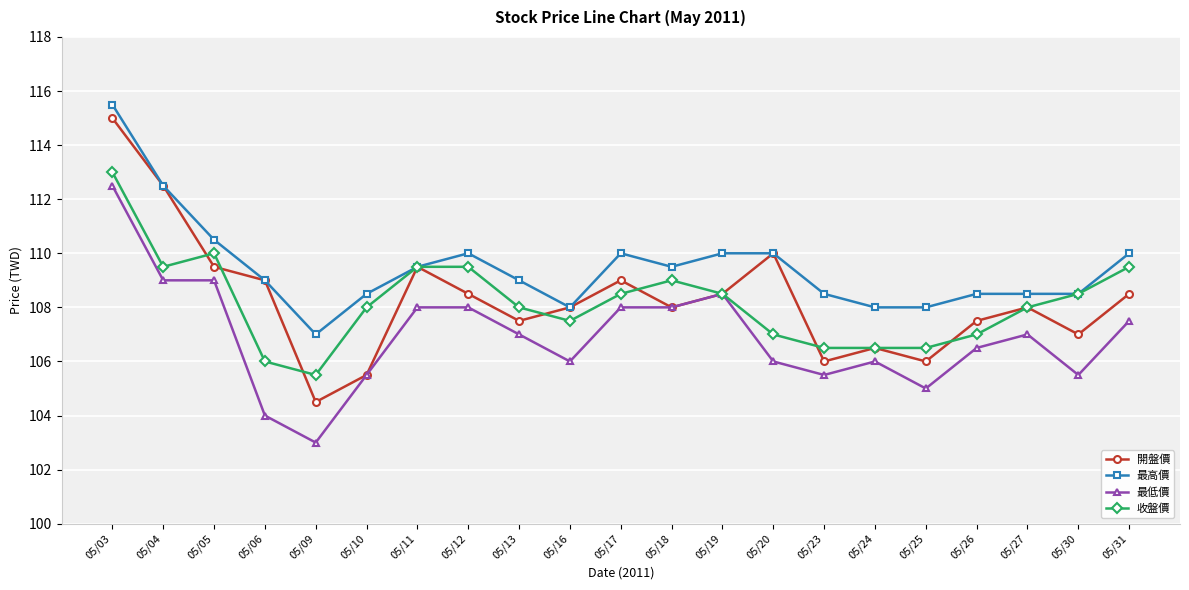

List the series in order of their peak value, highest first.

最高價, 開盤價, 收盤價, 最低價